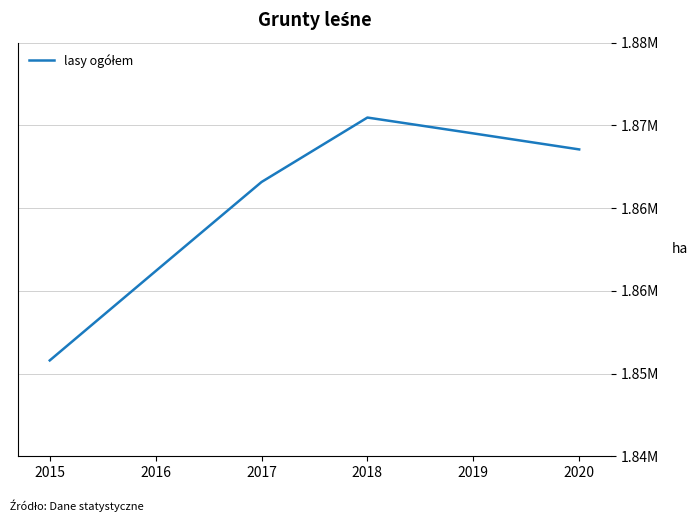

Rank the categories by value from highest to lowest.

2018, 2019, 2020, 2017, 2016, 2015